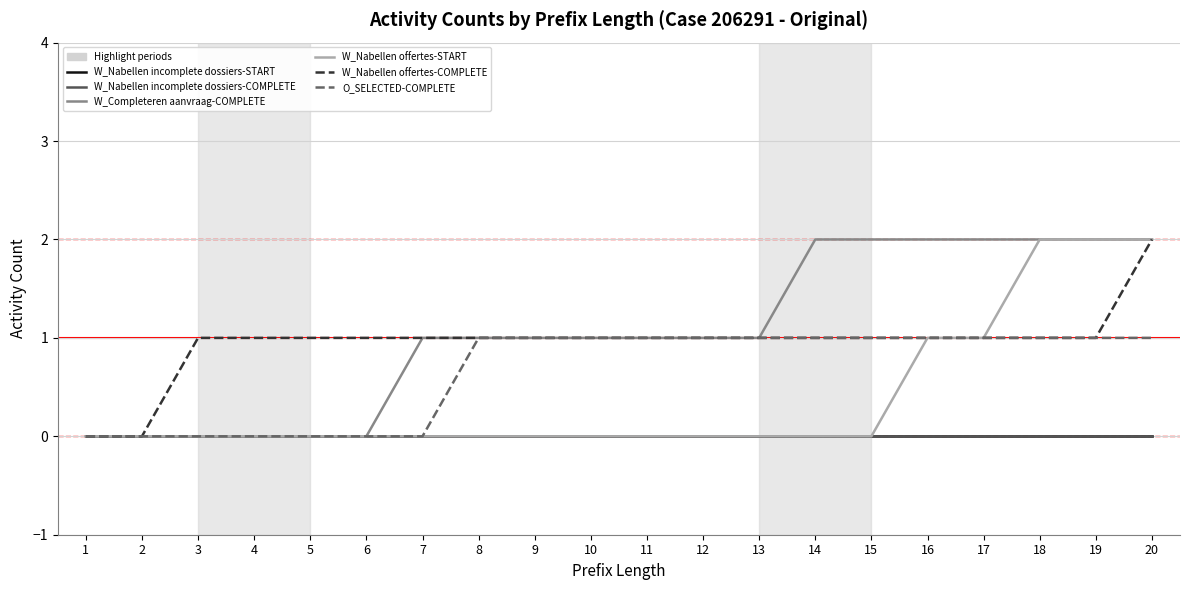

Which has a higher value, 4 or 8?

4